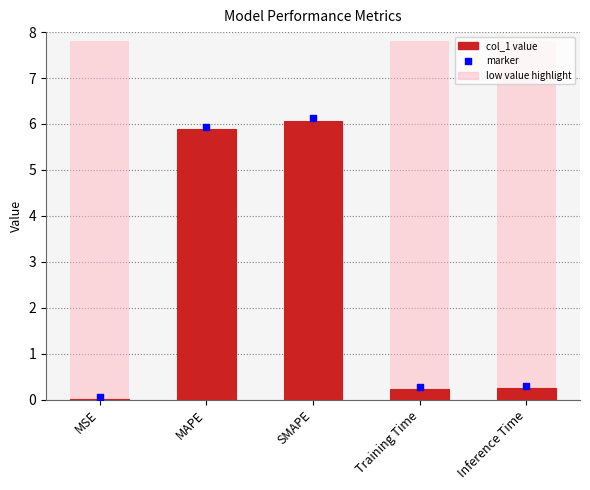

Between Training Time and MAPE, which is larger?

MAPE